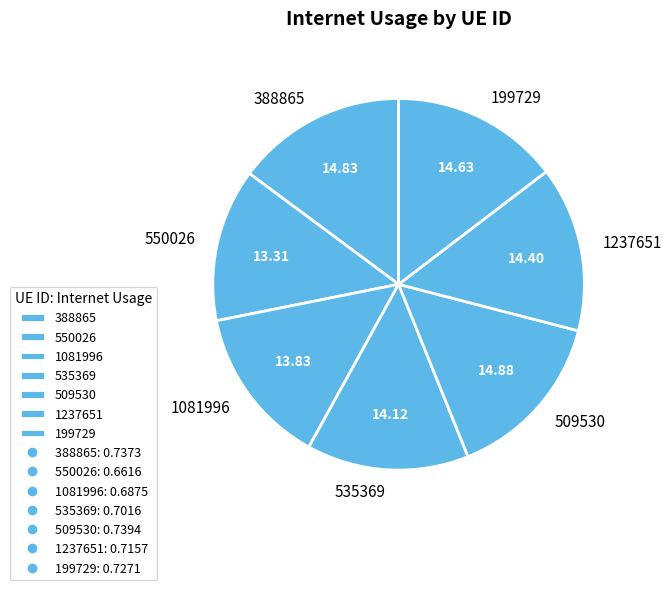

True or false: 1237651 accounts for 2% of the total.

False